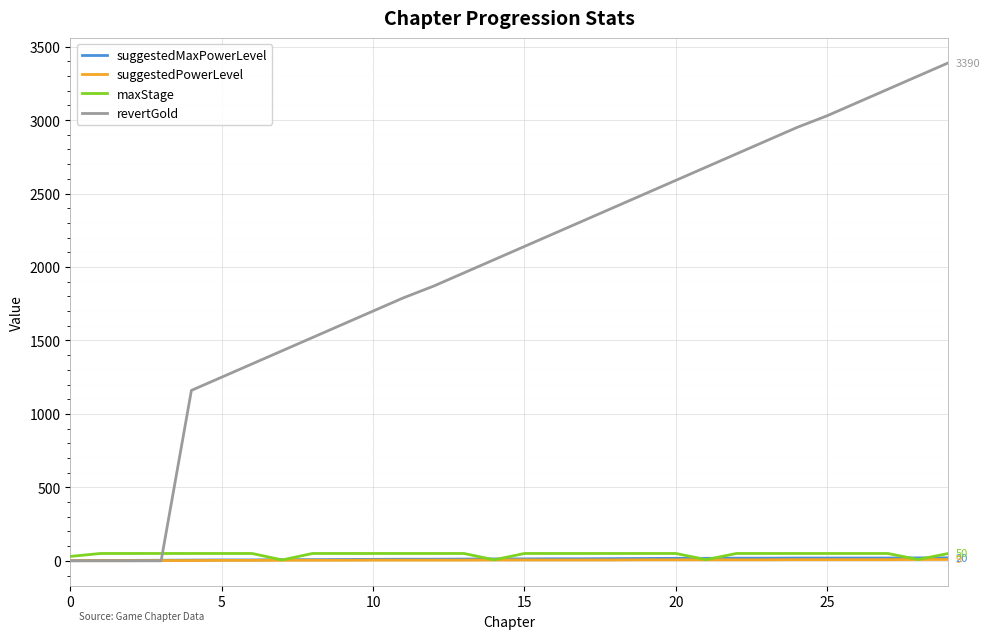

How many lines are shown in the chart?

4